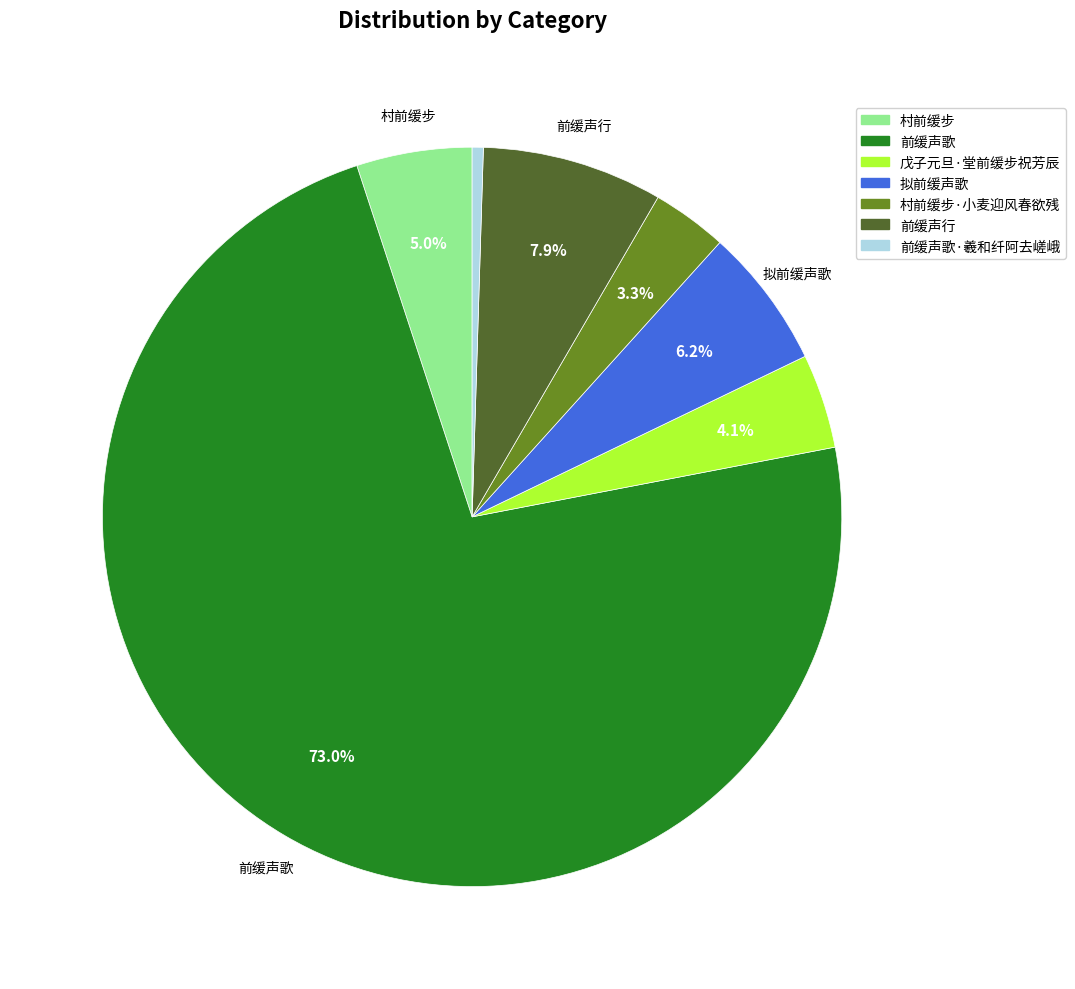

Is there any slice that represents more than half of the pie?

Yes